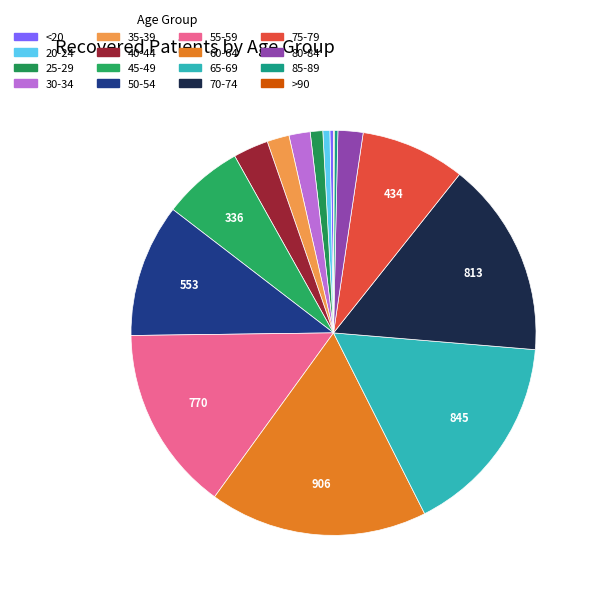

Which slice is the largest?

60-64